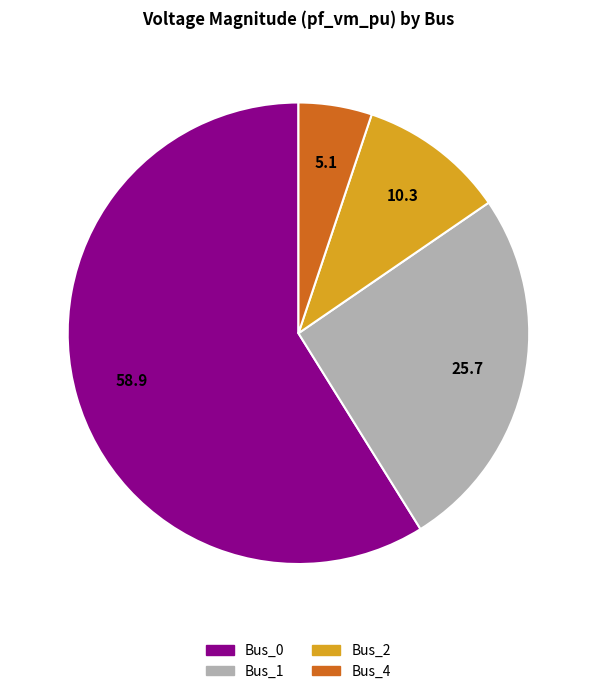

Is there a majority slice in this chart?

Yes